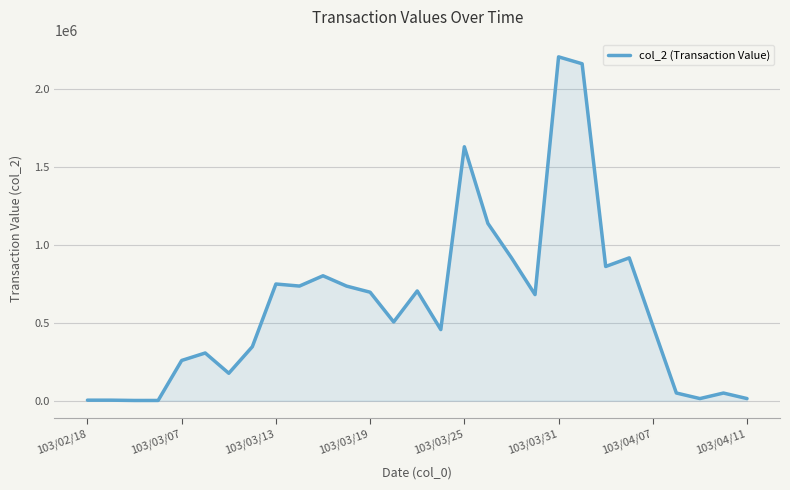

What is the maximum value shown in the chart?

2206290